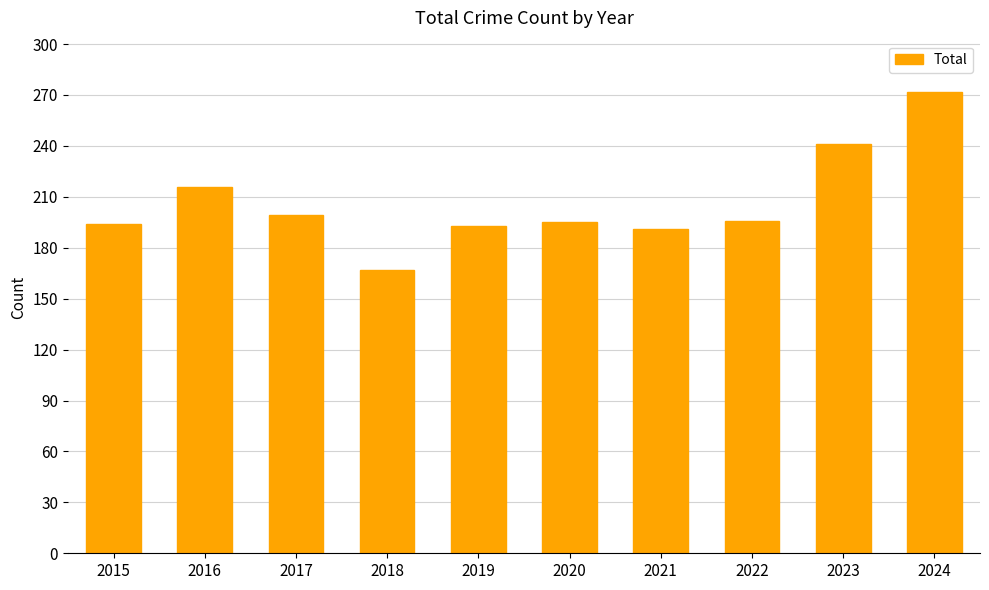

What is the difference between the maximum and minimum values?

105